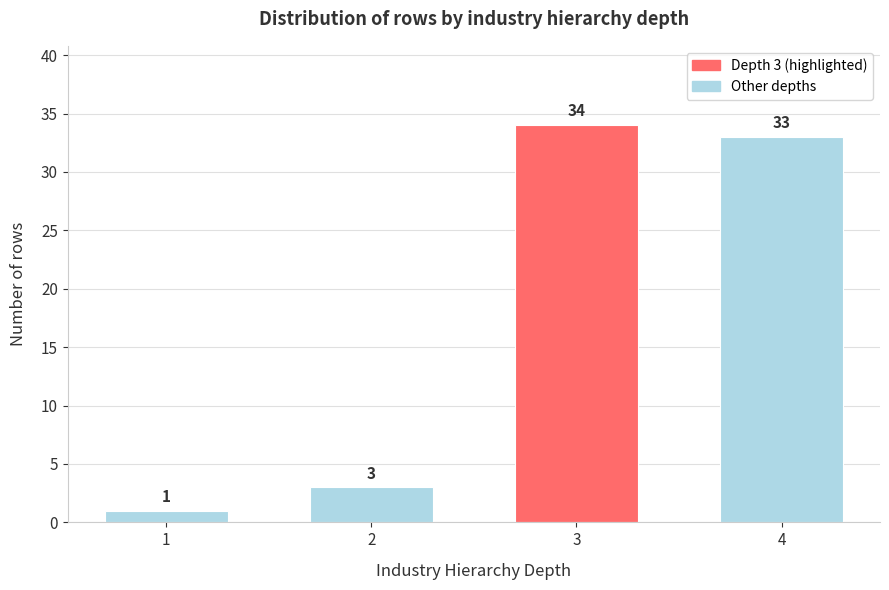

Reading left to right, transcribe all the data shown in this chart.

1	3	34	33